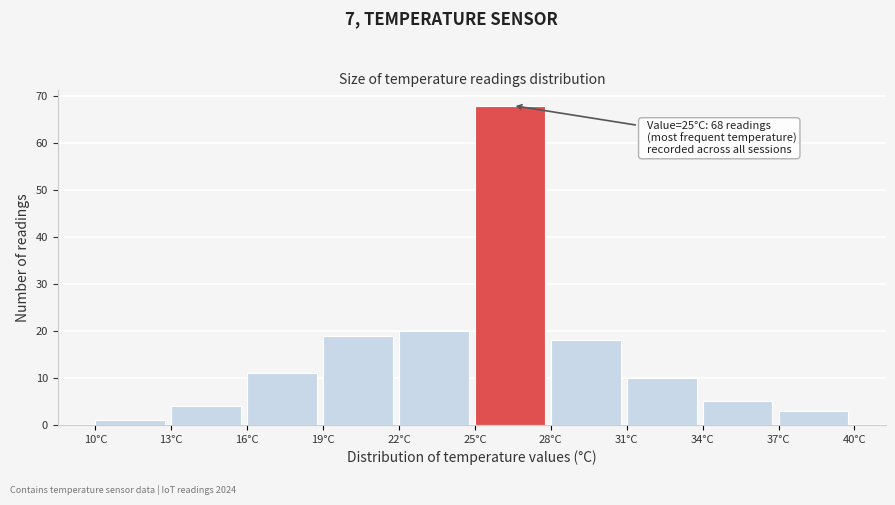

Which range on the x-axis has the tallest bar?

25 to 28